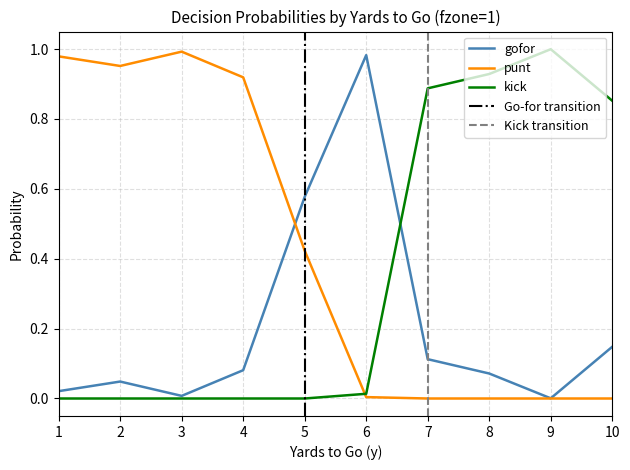

Reading left to right, what are all the values shown in this chart?

gofor: 1=0.0	2=0.0	3=0.0	4=0.1	5=0.6	6=1.0	7=0.1	8=0.1	9=0.0	10=0.1
punt: 1=1.0	2=1.0	3=1.0	4=0.9	5=0.4	6=0.0	7=0.0	8=0.0	9=0.0	10=0.0
kick: 1=0.0	2=0.0	3=0.0	4=0.0	5=0.0	6=0.0	7=0.9	8=0.9	9=1.0	10=0.9